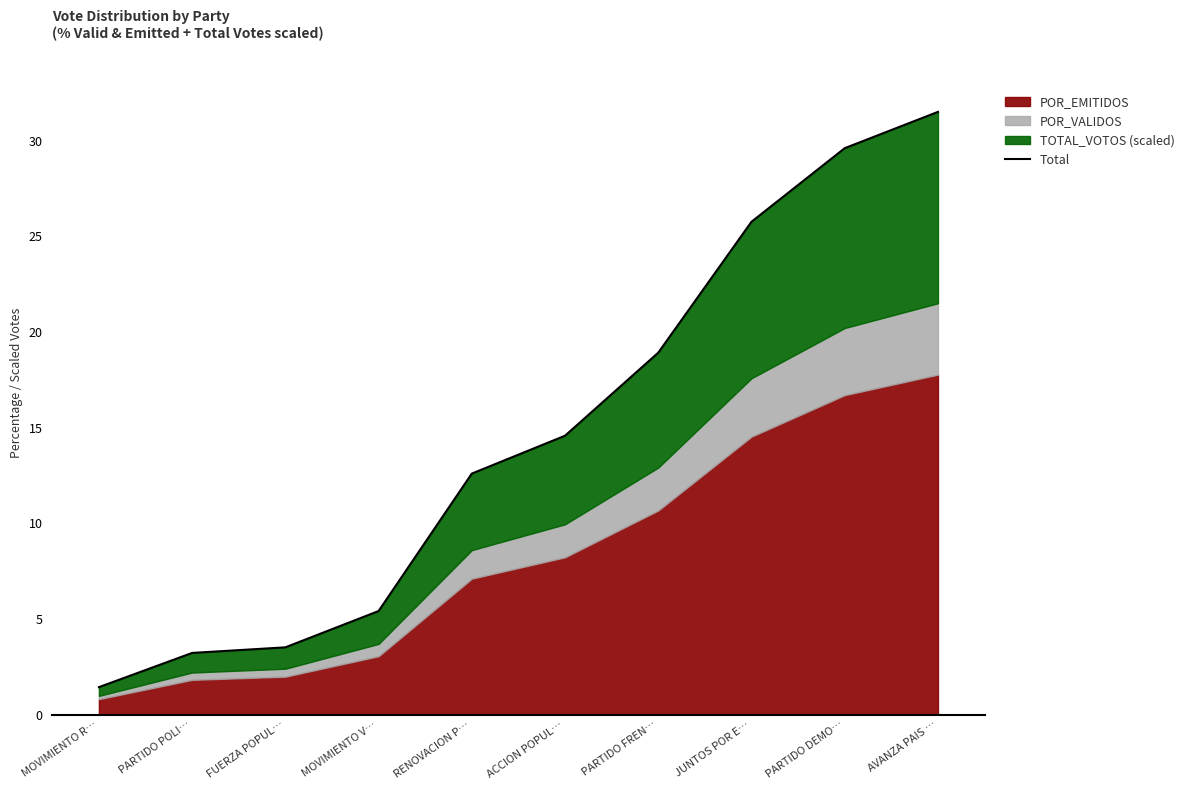

Reading left to right, extract all data points from this chart.

MOVIMIENTO R…=1.4	PARTIDO POLI…=3.2	FUERZA POPUL…=3.5	MOVIMIENTO V…=5.4	RENOVACION P…=12.6	ACCION POPUL…=14.6	PARTIDO FREN…=18.9	JUNTOS POR E…=25.8	PARTIDO DEMO…=29.6	AVANZA PAIS …=31.5